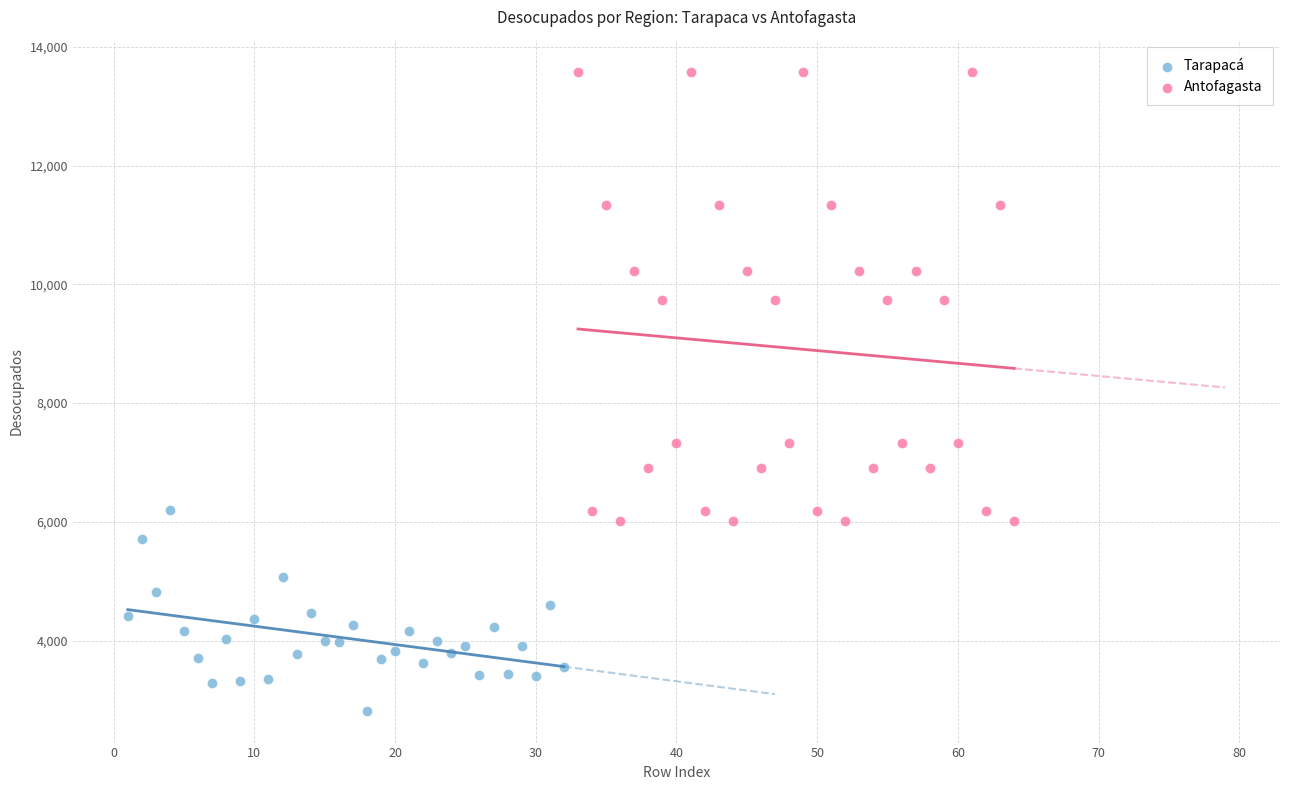

Which series reaches the minimum Y coordinate?

Tarapacá